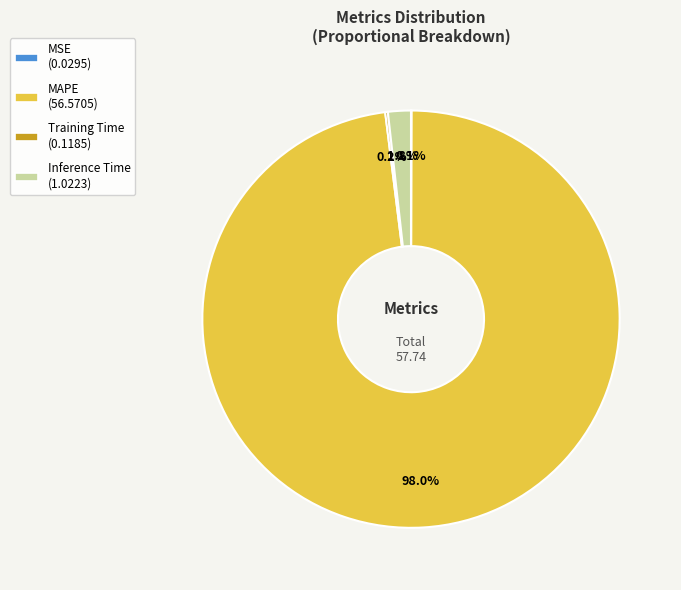

How much of the chart is everything except Inference Time?

98.2%